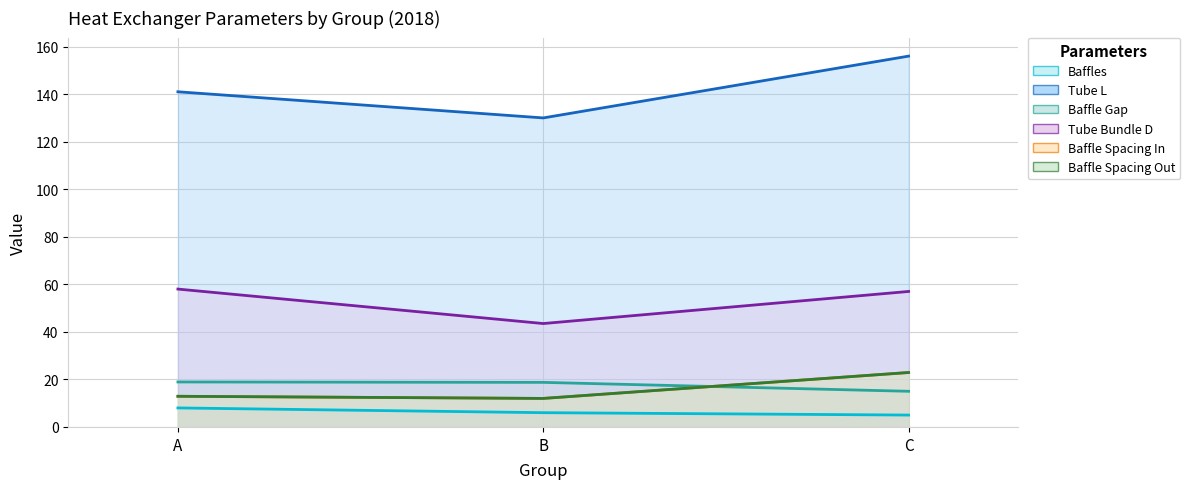

What are all the series names shown in the legend?

Baffles, Tube L, Baffle Gap, Tube Bundle D, Baffle Spacing In, Baffle Spacing Out